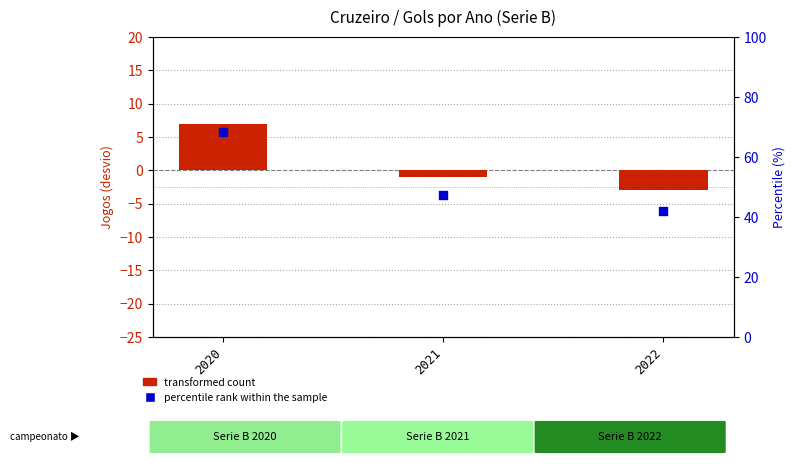

What are all the series names shown in the legend?

transformed count, percentile rank within the sample